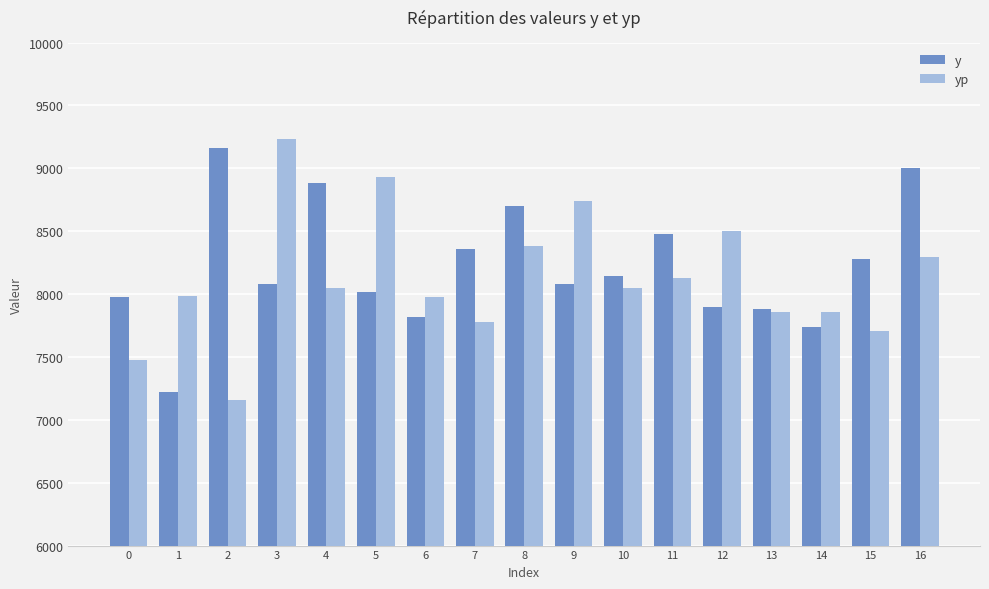

Rank the series at 5 from lowest to highest value.

y, yp